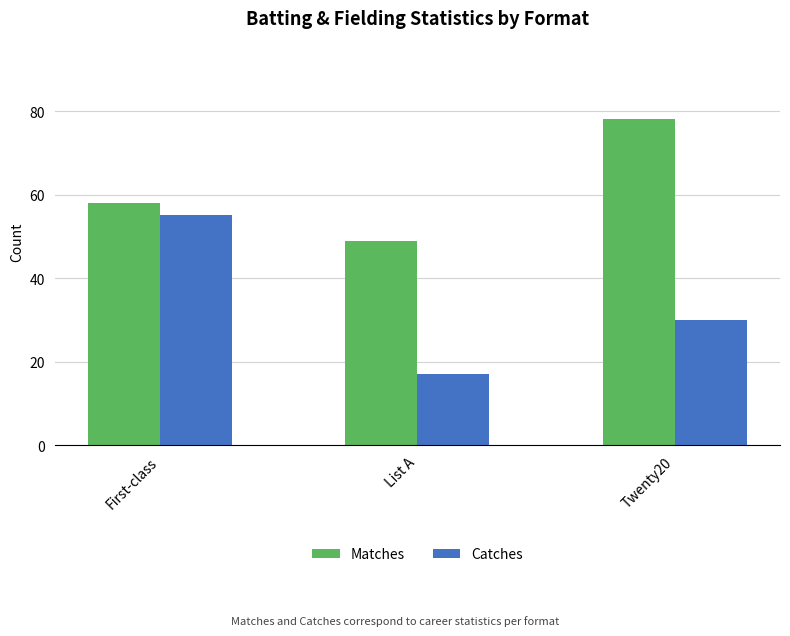

What is the label of the 3rd bar from the right?

First-class